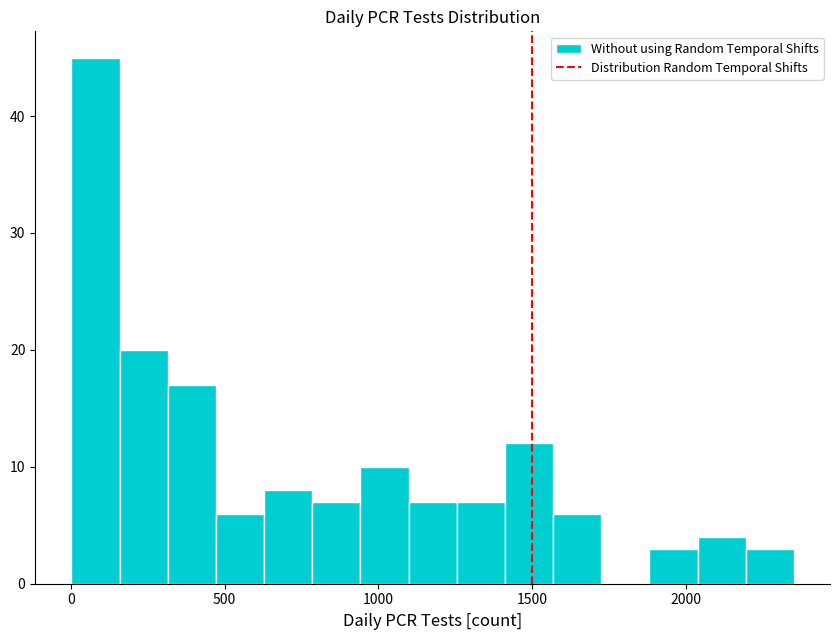

Read against the x-axis, roughly where is the centre of the tallest bar?

100